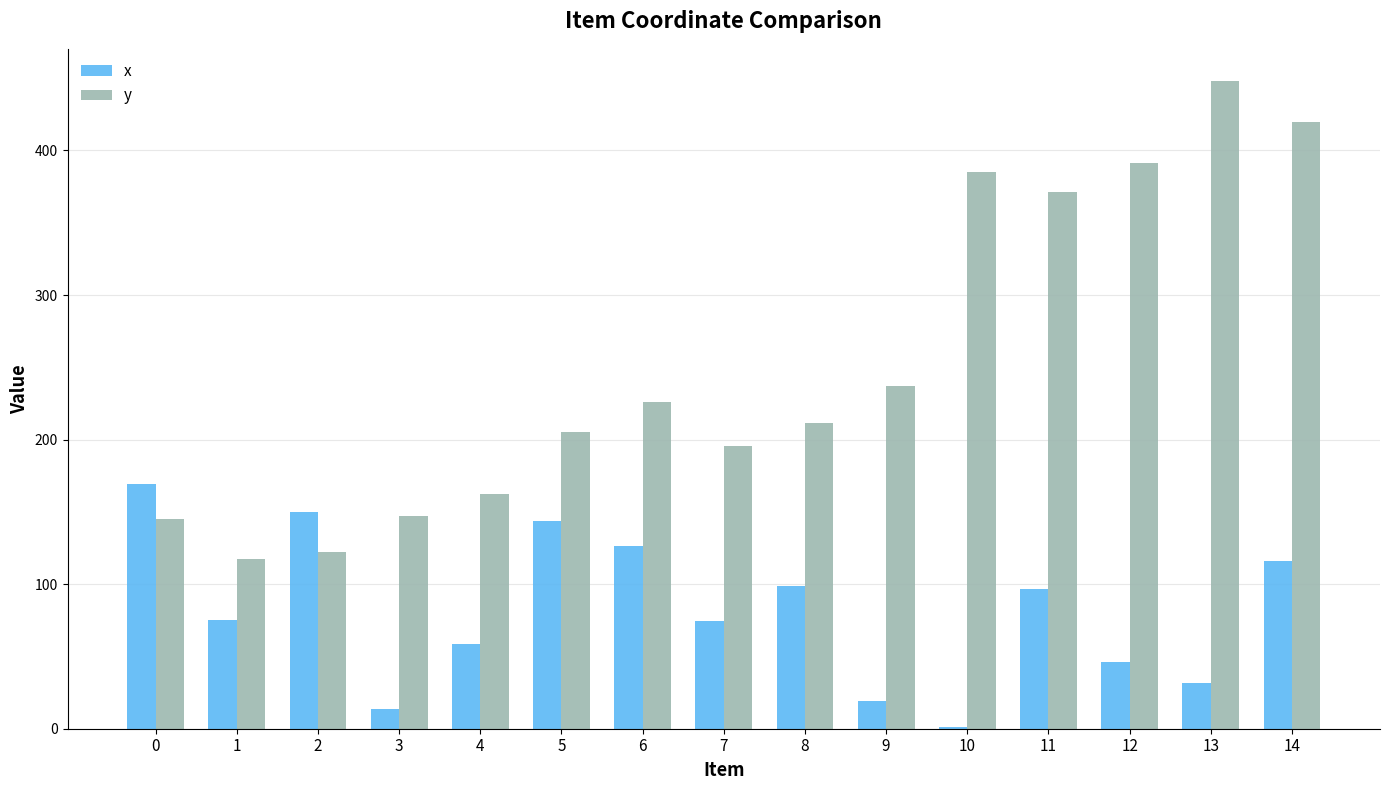

At which category is the sum across all series the highest?

14